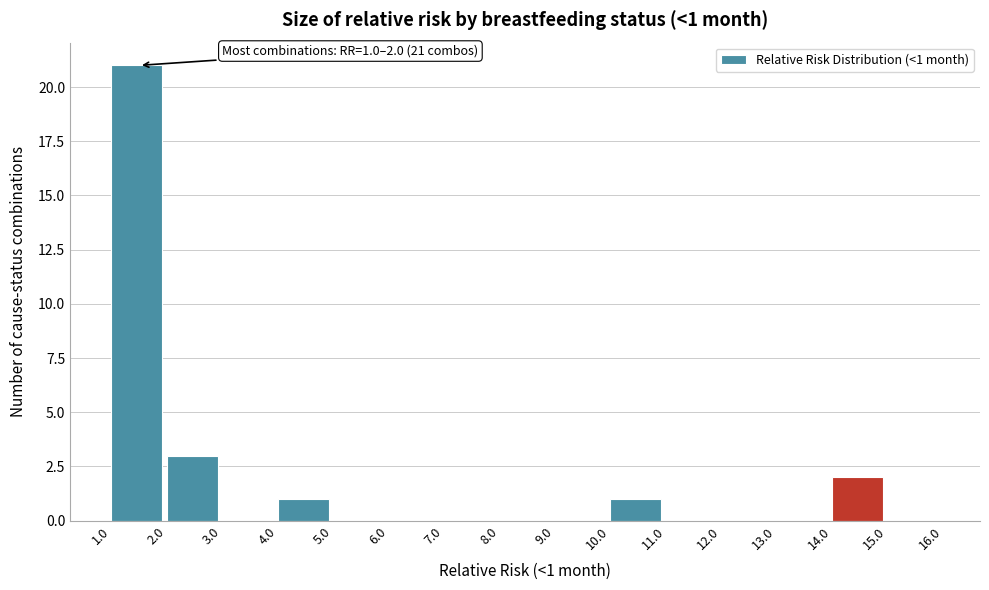

Which range on the x-axis has the tallest bar?

1.0 to 2.0